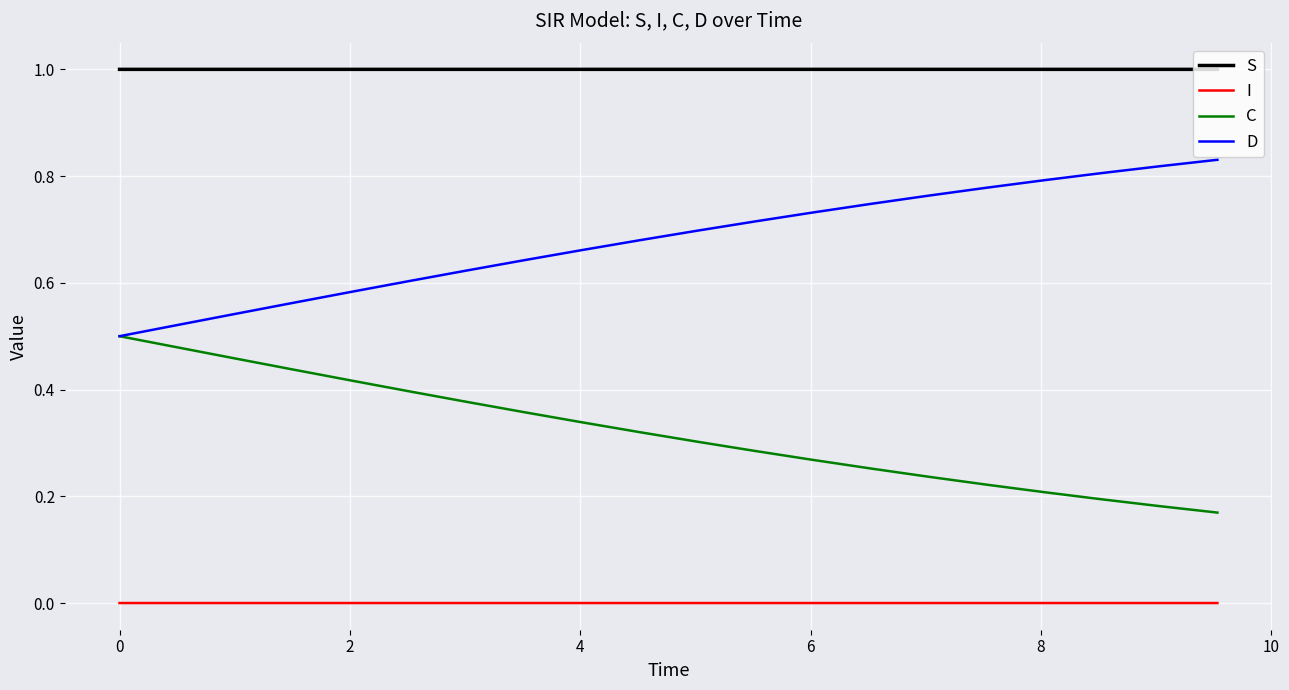

What is the maximum value shown in the chart?

1.0